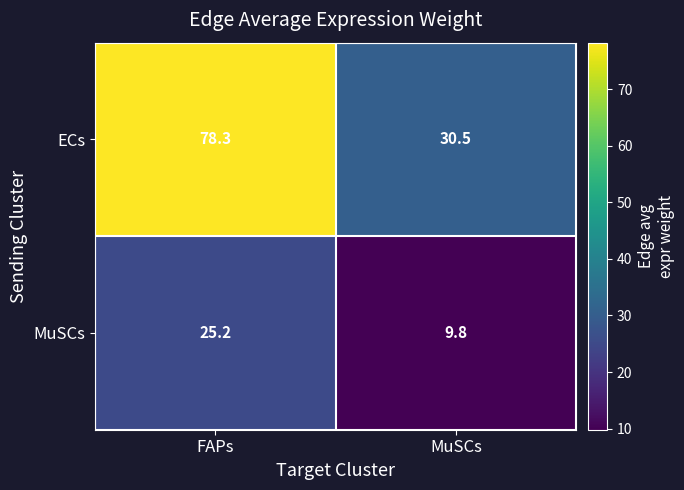

Where is MuSCs nearest to the value 17?

MuSCs